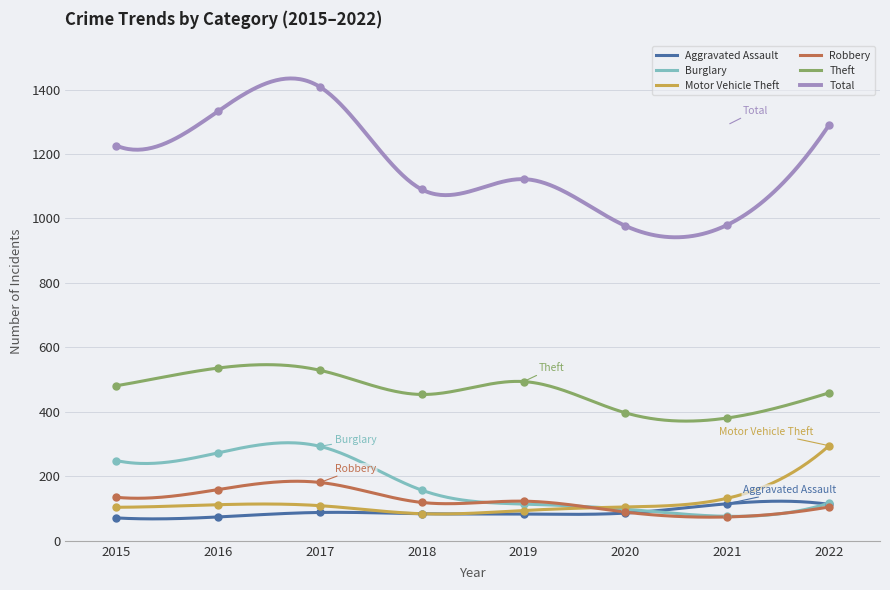

What is the value of the Motor Vehicle Theft point at the 6th from the left?

105